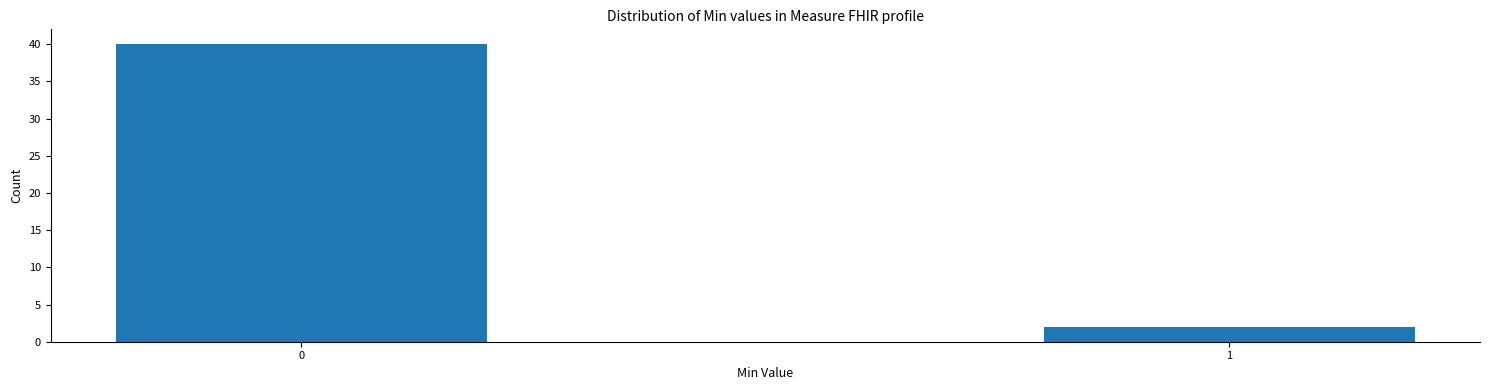

Reading left to right, transcribe all the data shown in this chart.

40	2